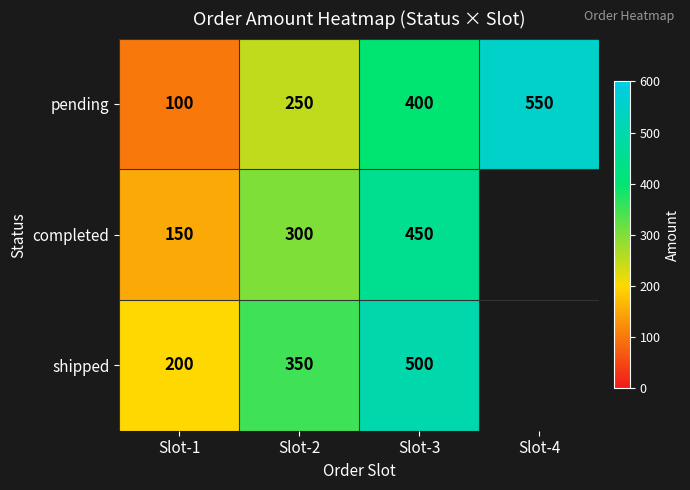

True or false: completed has a value of 428 at Slot-2.

False